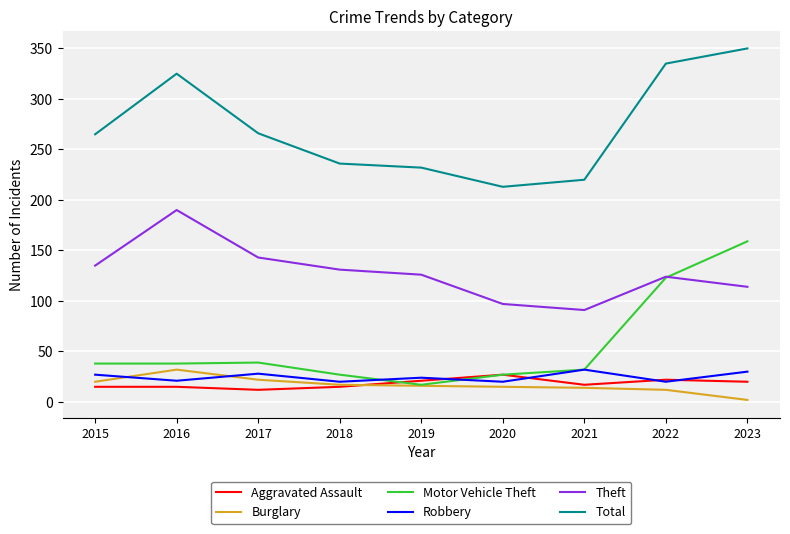

True or false: Total and Robbery cross at least once.

False